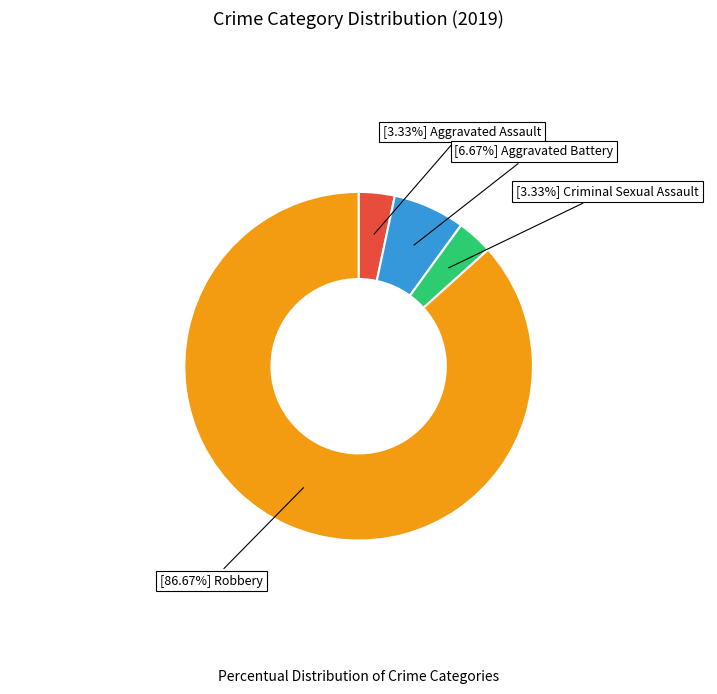

Is there a majority slice in this chart?

Yes